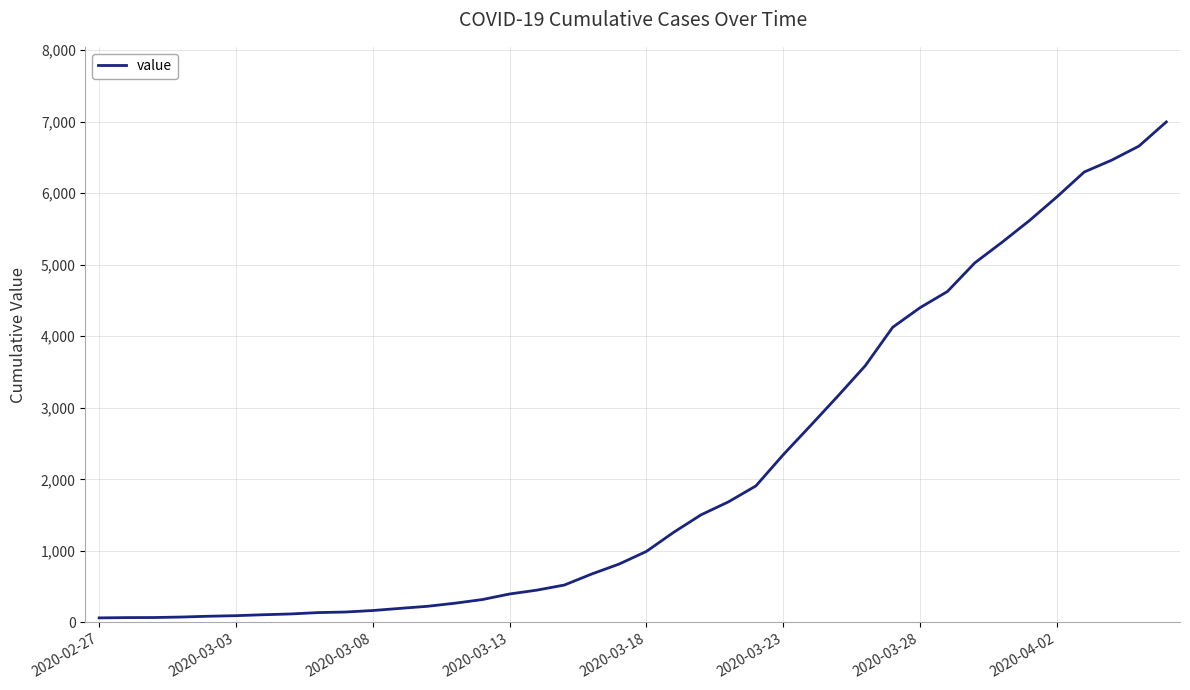

What is the difference between the maximum and minimum values?

6931